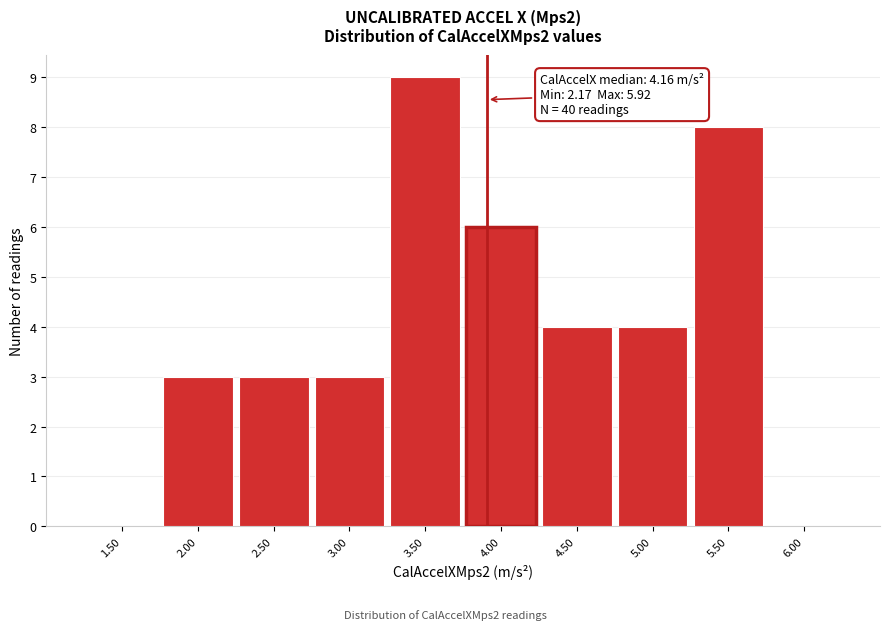

Reading left to right, what are all the values shown in this chart?

1.50=0	2.00=3	2.50=3	3.00=3	3.50=9	4.00=6	4.50=4	5.00=4	5.50=8	6.00=0